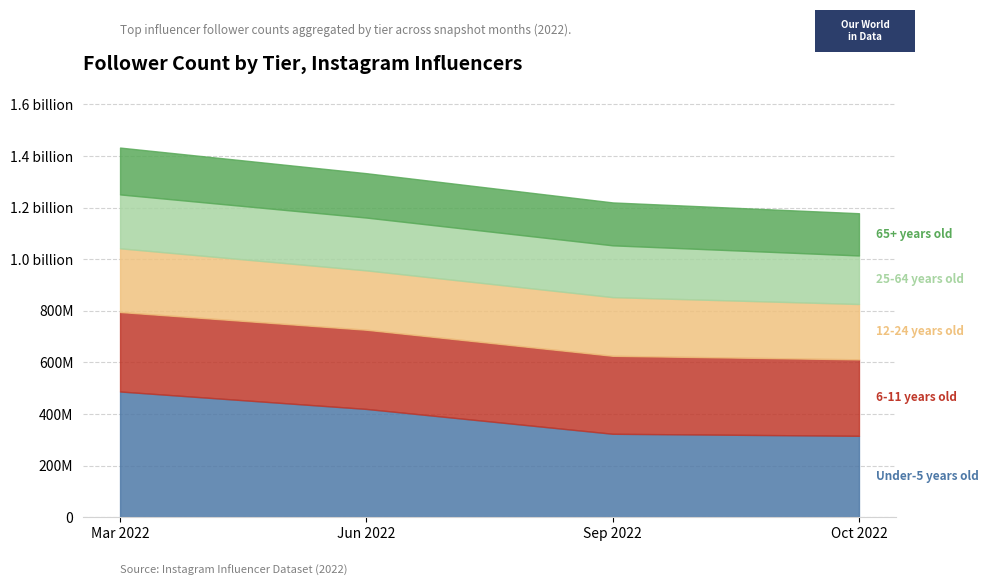

What is the label of the 3rd point from the left?

2022-09-30